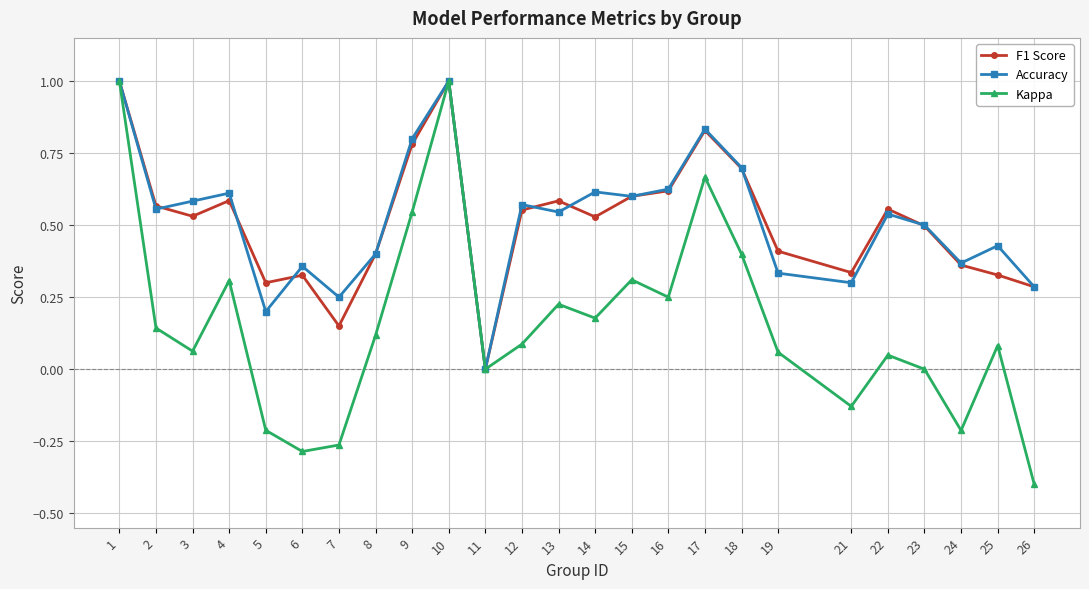

Which category has the lowest value across all series?

26